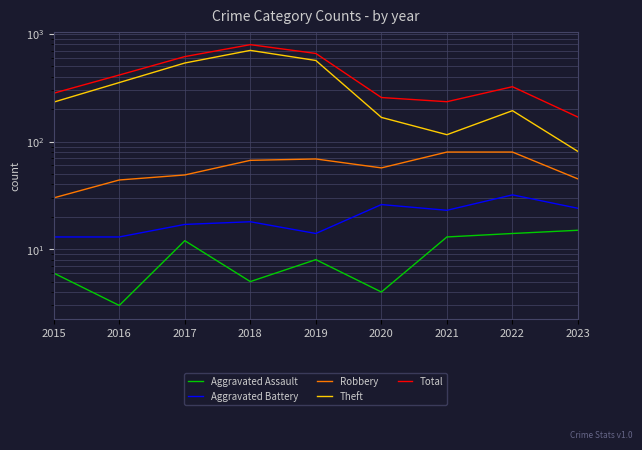

What are all the series names shown in the legend?

Aggravated Assault, Aggravated Battery, Robbery, Theft, Total